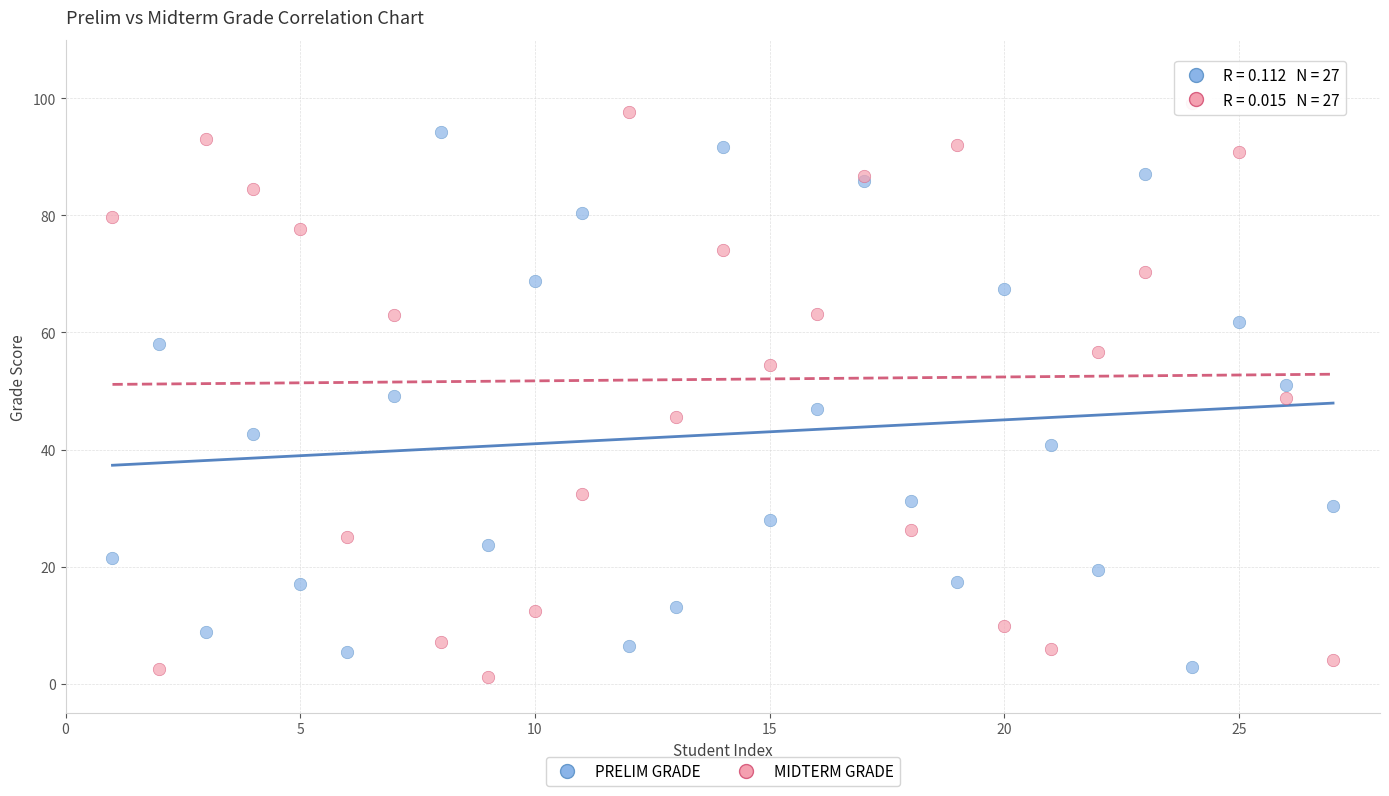

What is the X range (max minus min) for the scatter plot?

26.0